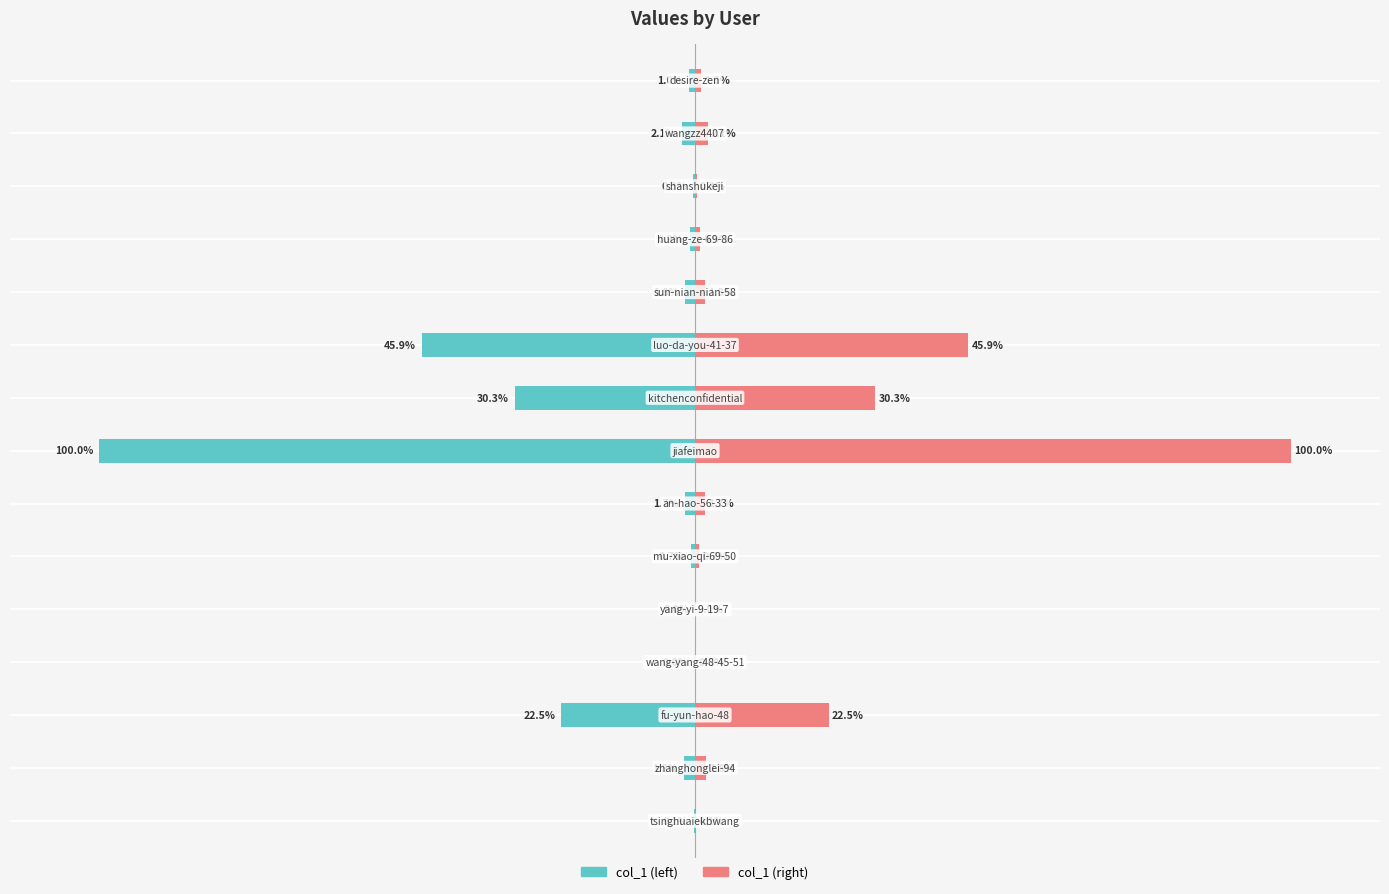

Is it true that col_1 (left) equals -22.5 at 2?

True